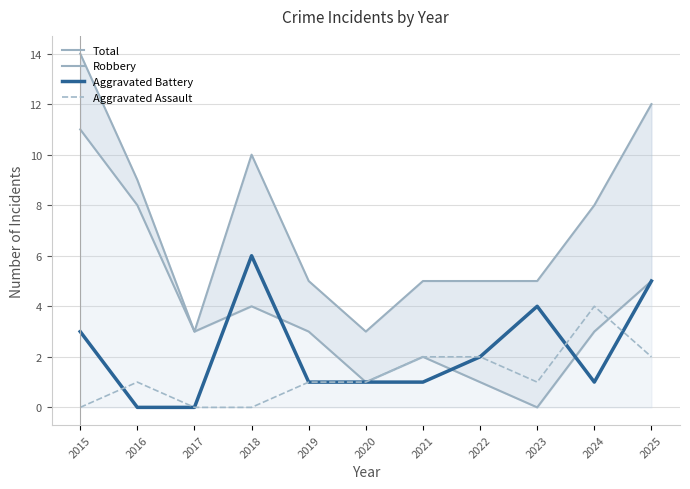

True or false: Total and Aggravated Battery cross at least once.

False